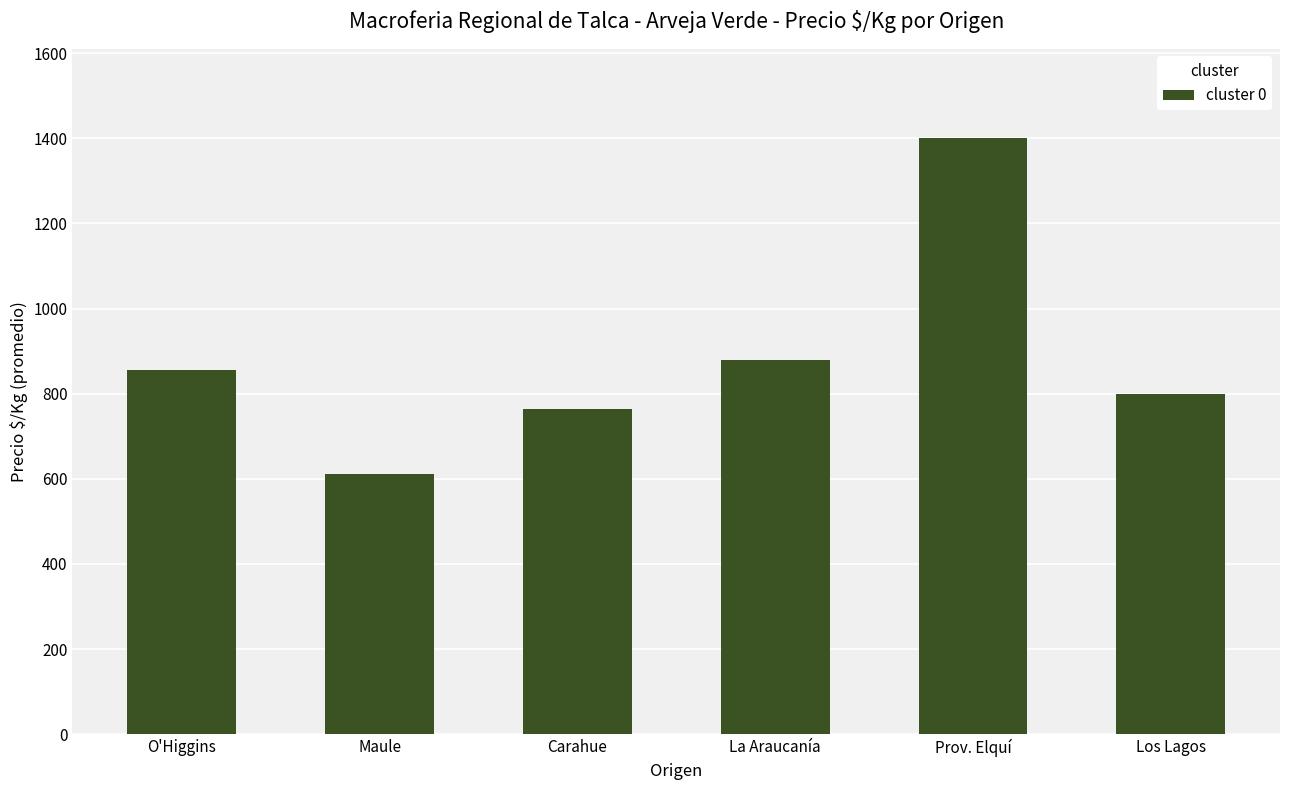

Which category has the highest value across all series?

Prov. Elquí